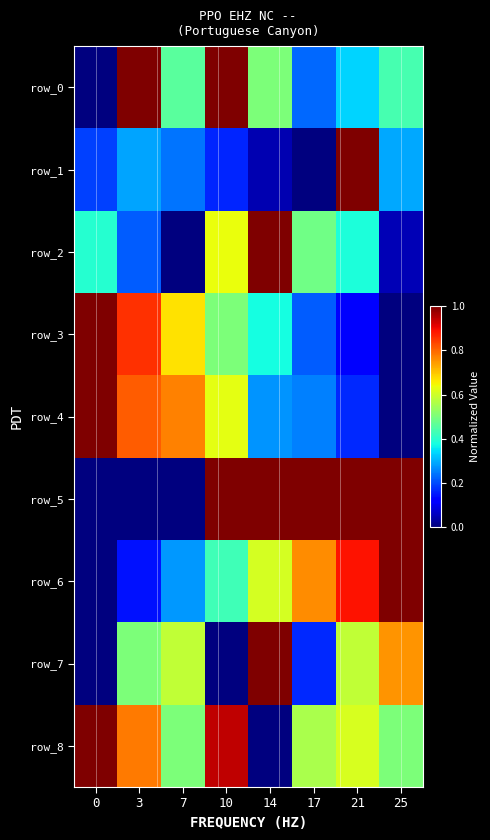

Is it true that row_5 equals 1.5 at 17?

False